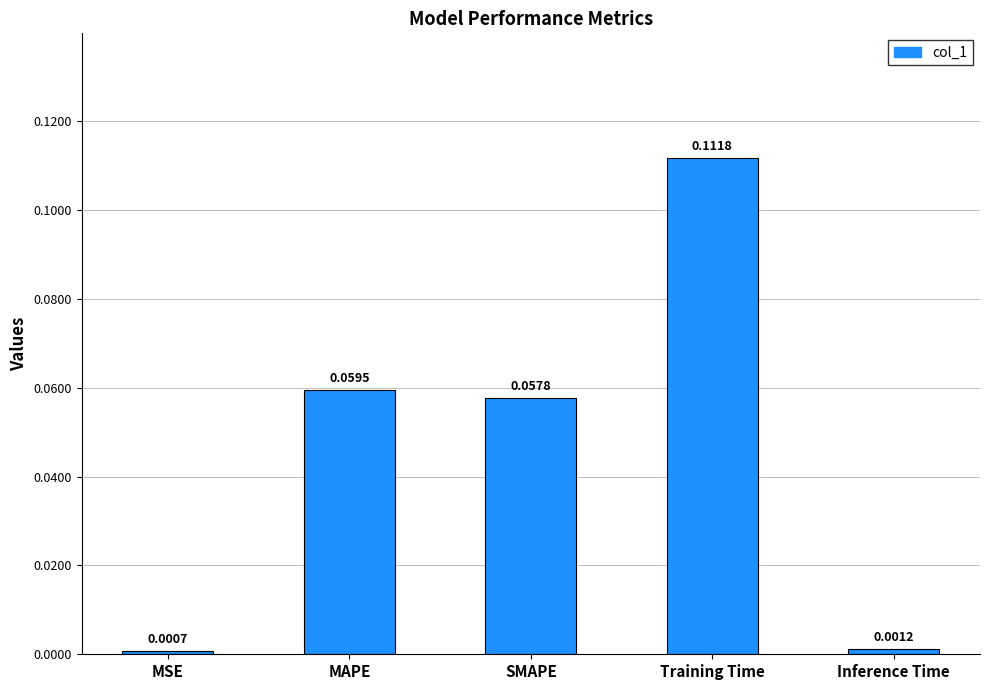

At which category does the chart reach its peak across all series?

Training Time